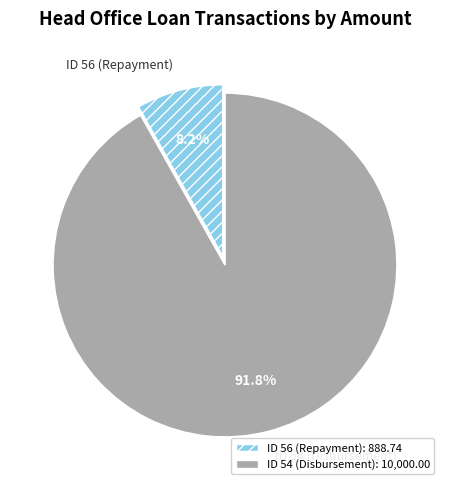

Which slice represents more than half of the pie?

ID 54 (Disbursement)